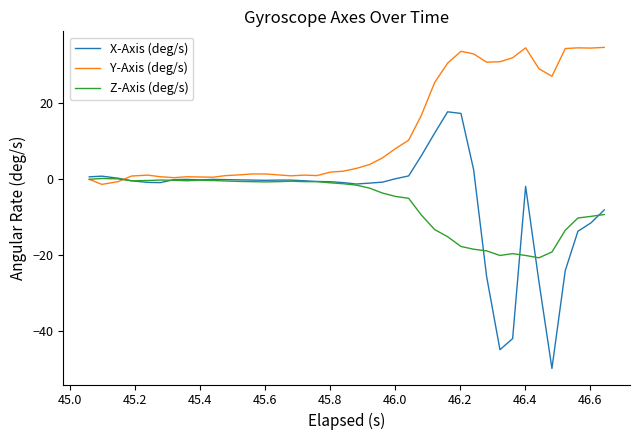

Which series has the widest spread of values?

X-Axis (deg/s)